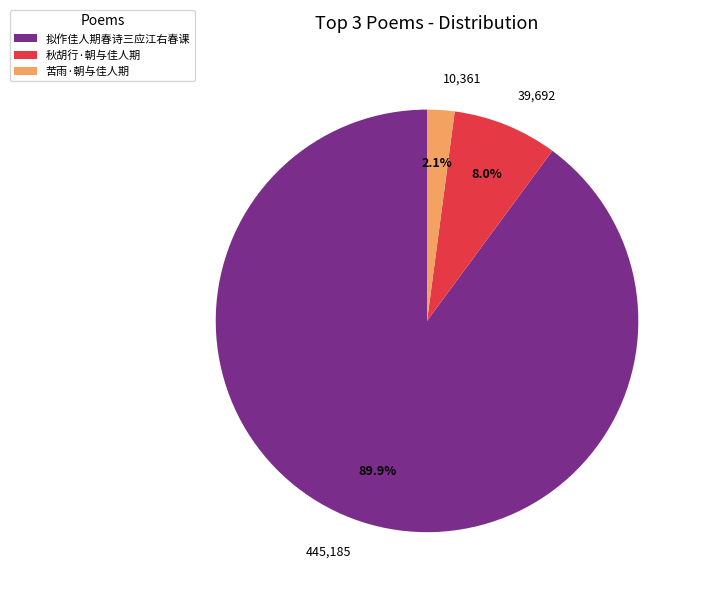

The 拟作佳人期春诗三应江右春课 slice represents 82% of the pie. True or false?

False